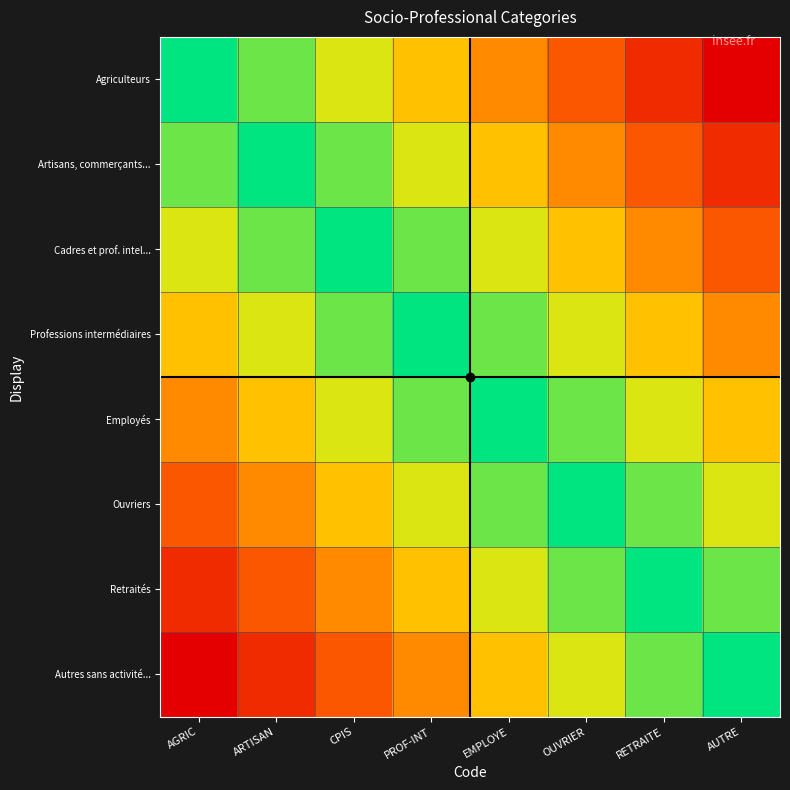

Reading left to right, transcribe all the data shown in this chart.

Agriculteurs: AGRIC=1.0	ARTISAN=0.9	CPIS=0.7	PROF-INT=0.6	EMPLOYE=0.4	OUVRIER=0.3	RETRAITE=0.1	AUTRE=0.0
Artisans, commerçants...: AGRIC=0.9	ARTISAN=1.0	CPIS=0.9	PROF-INT=0.7	EMPLOYE=0.6	OUVRIER=0.4	RETRAITE=0.3	AUTRE=0.1
Cadres et prof. intel...: AGRIC=0.7	ARTISAN=0.9	CPIS=1.0	PROF-INT=0.9	EMPLOYE=0.7	OUVRIER=0.6	RETRAITE=0.4	AUTRE=0.3
Professions intermédiaires: AGRIC=0.6	ARTISAN=0.7	CPIS=0.9	PROF-INT=1.0	EMPLOYE=0.9	OUVRIER=0.7	RETRAITE=0.6	AUTRE=0.4
Employés: AGRIC=0.4	ARTISAN=0.6	CPIS=0.7	PROF-INT=0.9	EMPLOYE=1.0	OUVRIER=0.9	RETRAITE=0.7	AUTRE=0.6
Ouvriers: AGRIC=0.3	ARTISAN=0.4	CPIS=0.6	PROF-INT=0.7	EMPLOYE=0.9	OUVRIER=1.0	RETRAITE=0.9	AUTRE=0.7
Retraités: AGRIC=0.1	ARTISAN=0.3	CPIS=0.4	PROF-INT=0.6	EMPLOYE=0.7	OUVRIER=0.9	RETRAITE=1.0	AUTRE=0.9
Autres sans activité...: AGRIC=0.0	ARTISAN=0.1	CPIS=0.3	PROF-INT=0.4	EMPLOYE=0.6	OUVRIER=0.7	RETRAITE=0.9	AUTRE=1.0